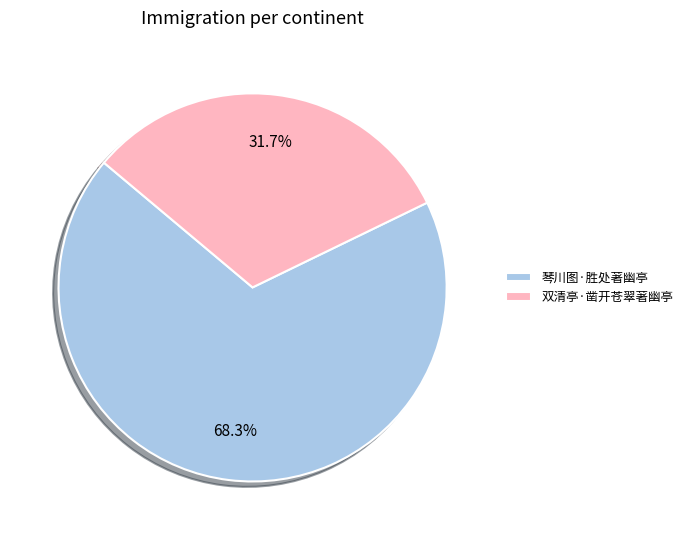

Approximately how many times larger is the value at 琴川图·胜处著幽亭 compared to 双清亭·凿开苍翠著幽亭?

2.2